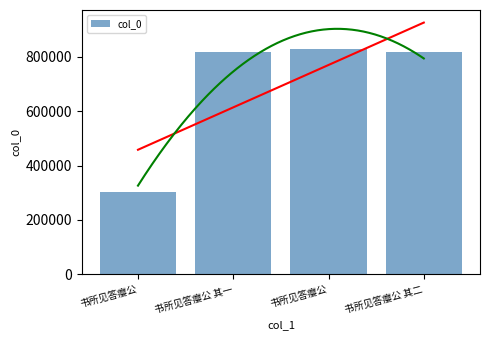

Reading left to right, what are all the values shown in this chart?

书所见答瘿公=302236	书所见答瘿公 其一=818011	书所见答瘿公=829905	书所见答瘿公 其二=818012